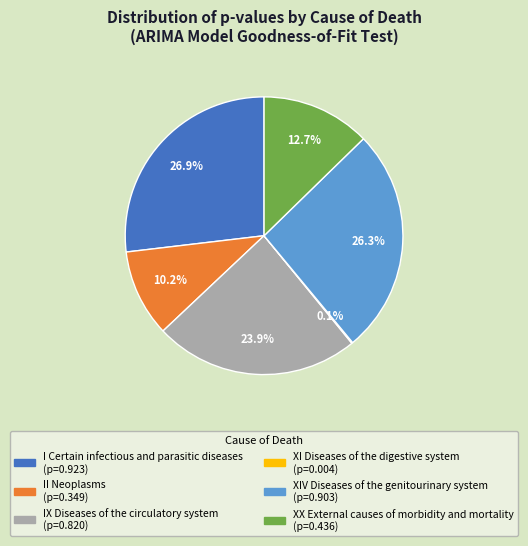

Combined, do XIV Diseases of the genitourinary system and II Neoplasms account for over 50%?

No